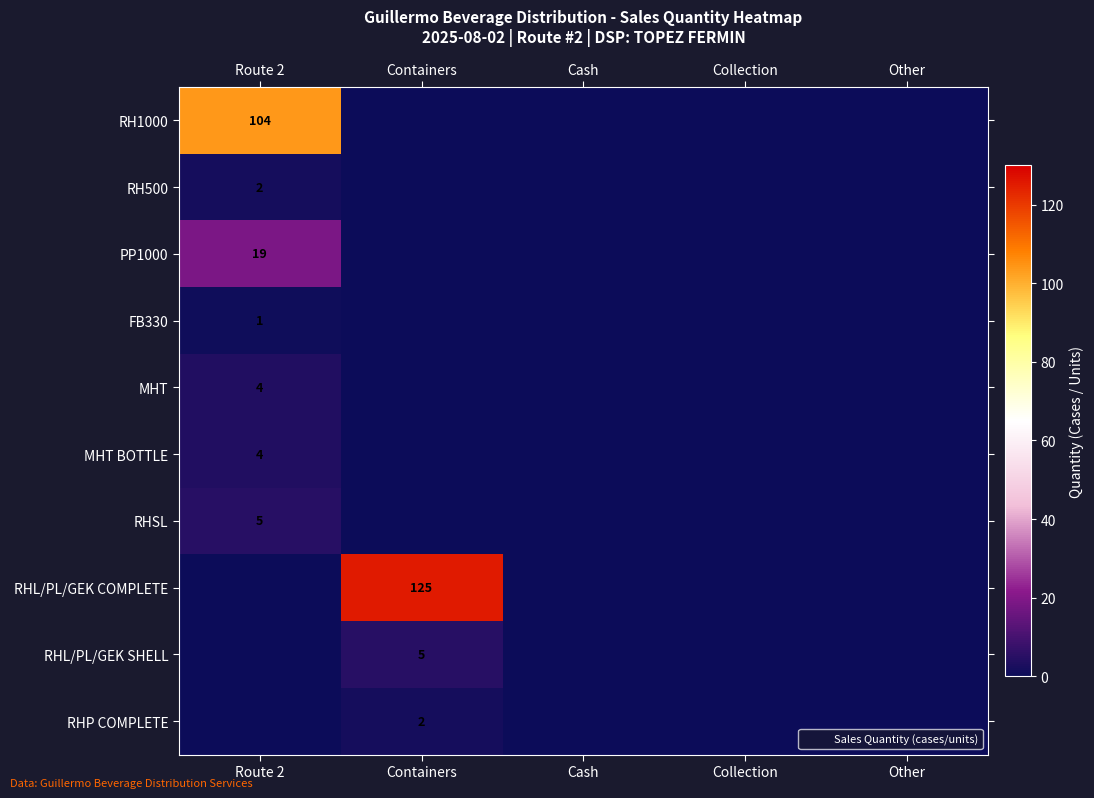

True or false: RH500 has a value of 3 at Route 2.

False